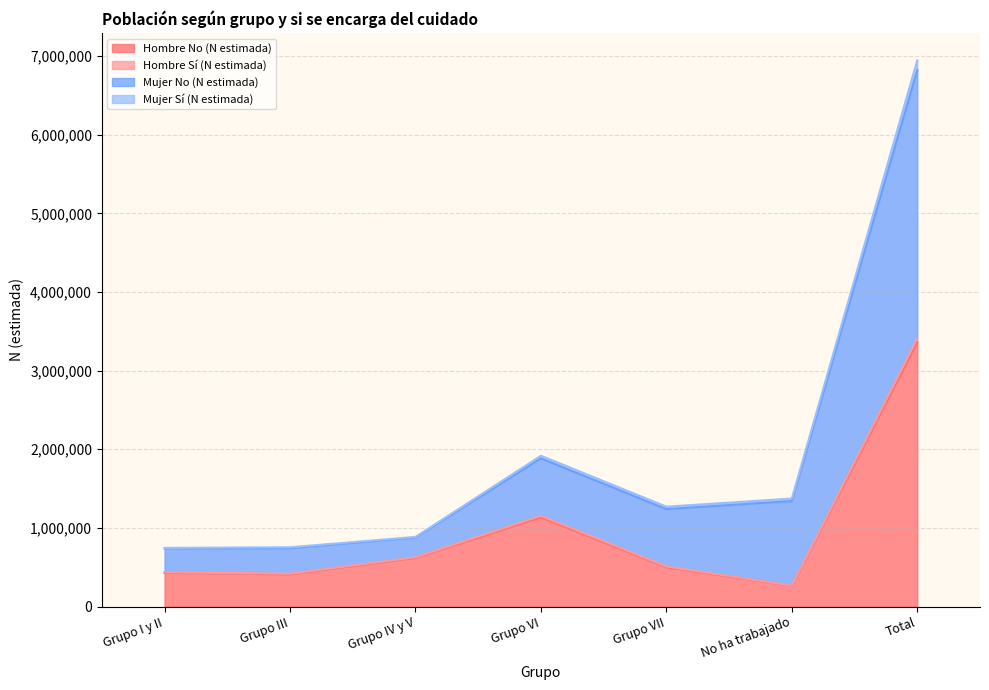

Between No ha trabajado and Grupo I y II, which is larger?

Grupo I y II